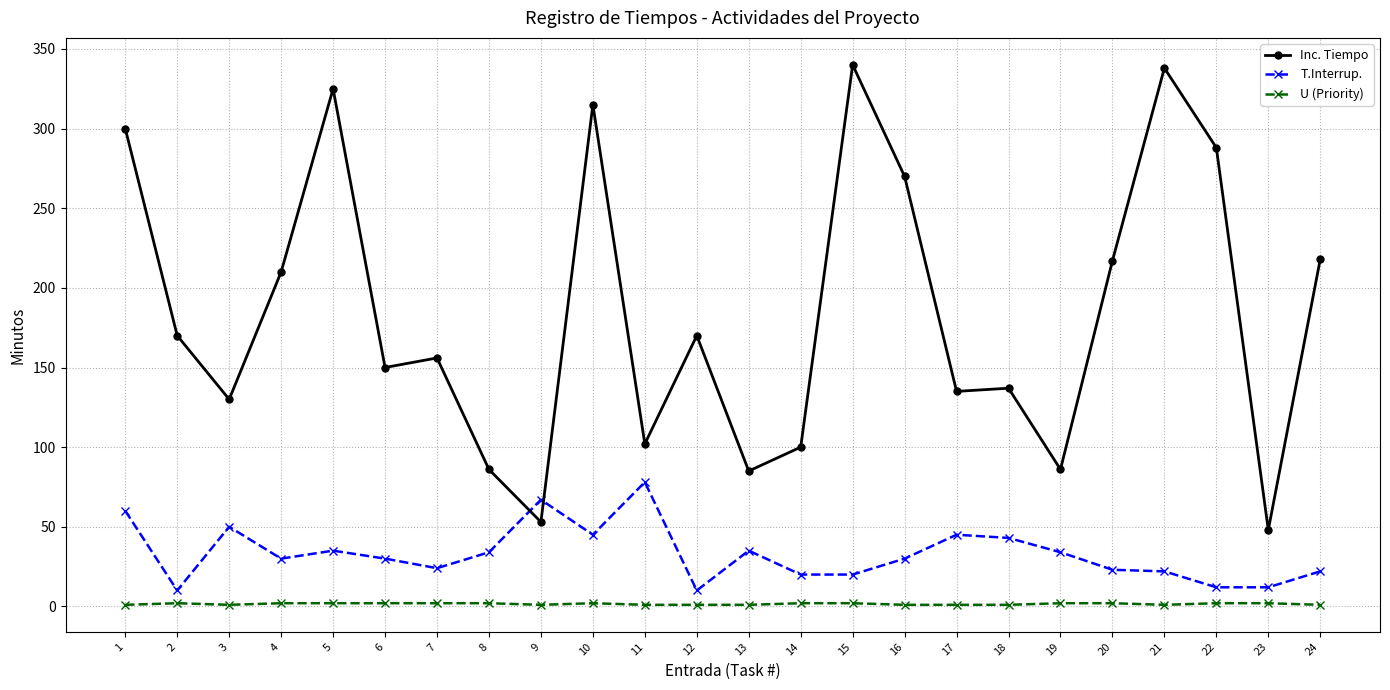

Where is the first local maximum for Inc. Tiempo?

5